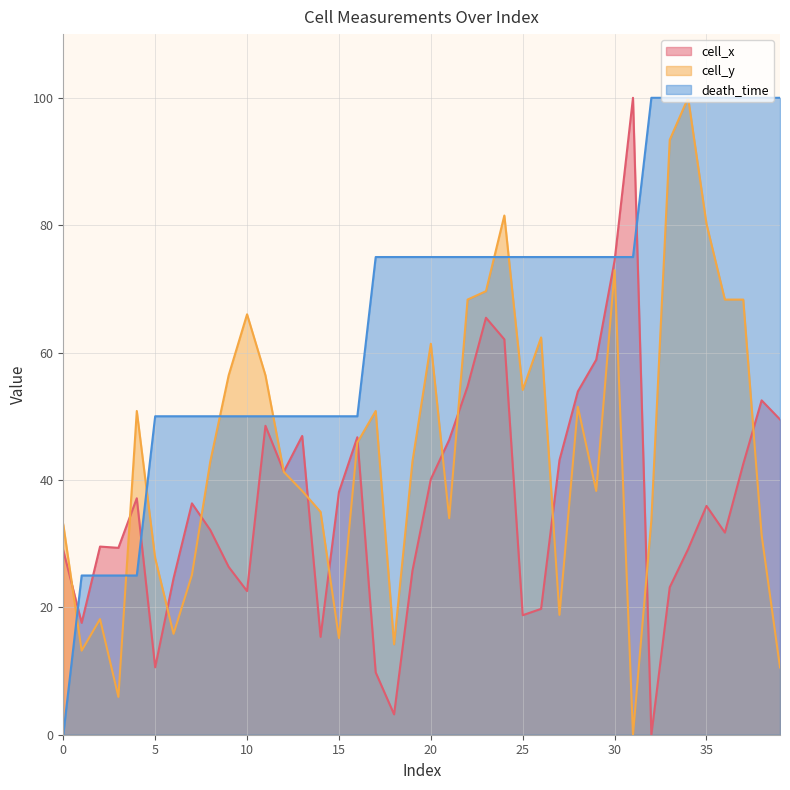

Reading right to left, extract all data points from this chart.

cell_x: 39=49.5	38=52.5	37=42.5	36=31.7	35=35.9	34=29.1	33=23.2	32=0.0	31=100.0	30=74.5	29=58.9	28=53.9	27=43.1	26=19.8	25=18.8	24=62.1	23=65.5	22=54.7	21=46.3	20=40.1	19=25.7	18=3.2	17=9.8	16=46.7	15=38.1	14=15.4	13=46.9	12=41.3	11=48.5	10=22.6	9=26.3	8=32.1	7=36.3	6=24.6	5=10.6	4=37.1	3=29.3	2=29.5	1=17.6	0=28.9
cell_y: 39=10.6	38=31.4	37=68.3	36=68.3	35=80.2	34=100.0	33=93.4	32=33.7	31=0.0	30=72.9	29=38.3	28=51.5	27=18.8	26=62.4	25=54.1	24=81.5	23=69.6	22=68.3	21=34.0	20=61.4	19=42.9	18=14.2	17=50.8	16=45.9	15=15.2	14=35.0	13=38.3	12=41.3	11=56.4	10=66.0	9=56.4	8=42.9	7=25.1	6=15.8	5=27.7	4=50.8	3=5.9	2=18.2	1=13.2	0=33.0
death_time: 39=100.0	38=100.0	37=100.0	36=100.0	35=100.0	34=100.0	33=100.0	32=100.0	31=75.0	30=75.0	29=75.0	28=75.0	27=75.0	26=75.0	25=75.0	24=75.0	23=75.0	22=75.0	21=75.0	20=75.0	19=75.0	18=75.0	17=75.0	16=50.0	15=50.0	14=50.0	13=50.0	12=50.0	11=50.0	10=50.0	9=50.0	8=50.0	7=50.0	6=50.0	5=50.0	4=25.0	3=25.0	2=25.0	1=25.0	0=0.0